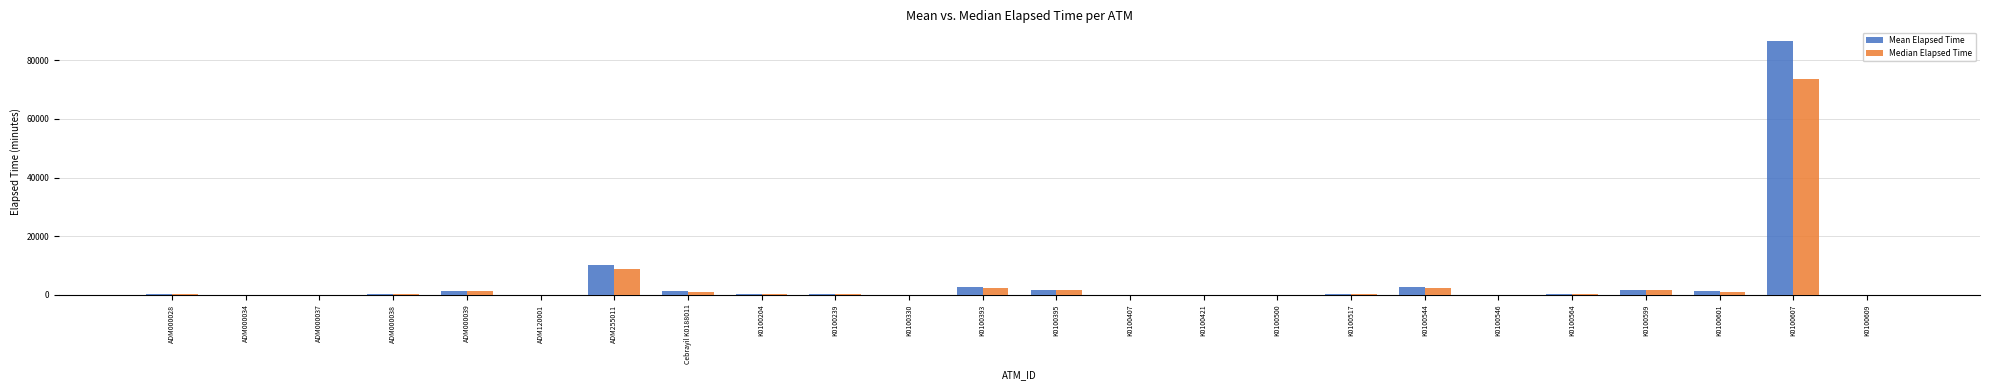

Which series changed the most between ADM000037 and K0100544?

Mean Elapsed Time